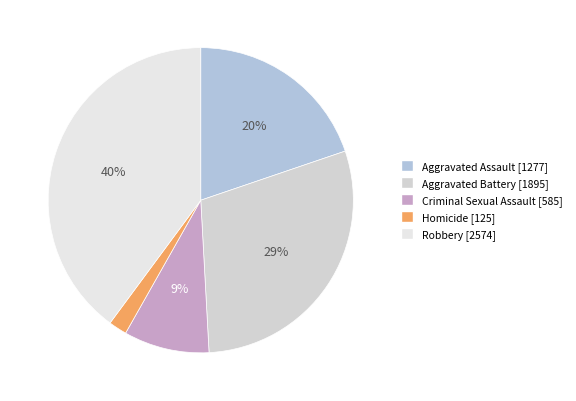

What percentage is the Aggravated Assault slice, to the nearest percent?

20%